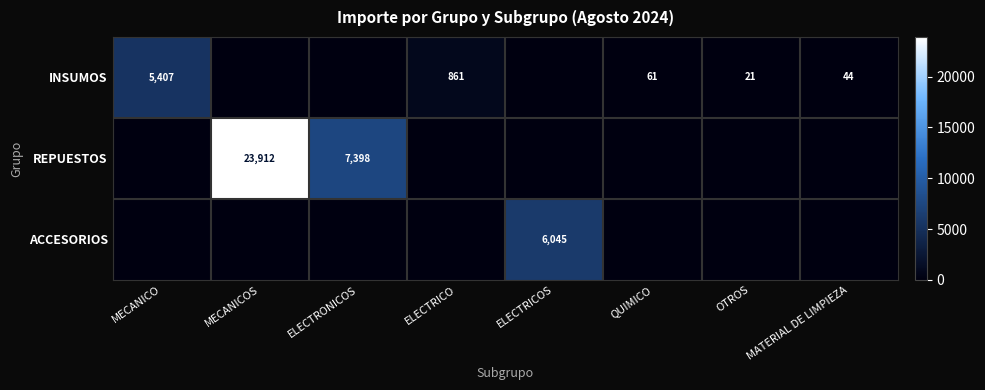

The REPUESTOS series shows 10807 at MECANICOS. True or false?

False